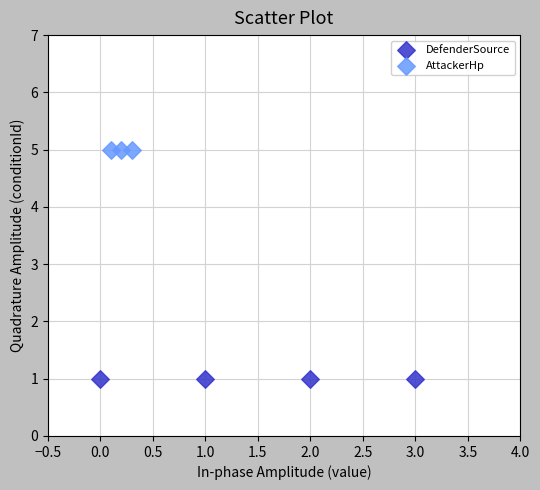

Which series contains the highest Y value?

AttackerHp